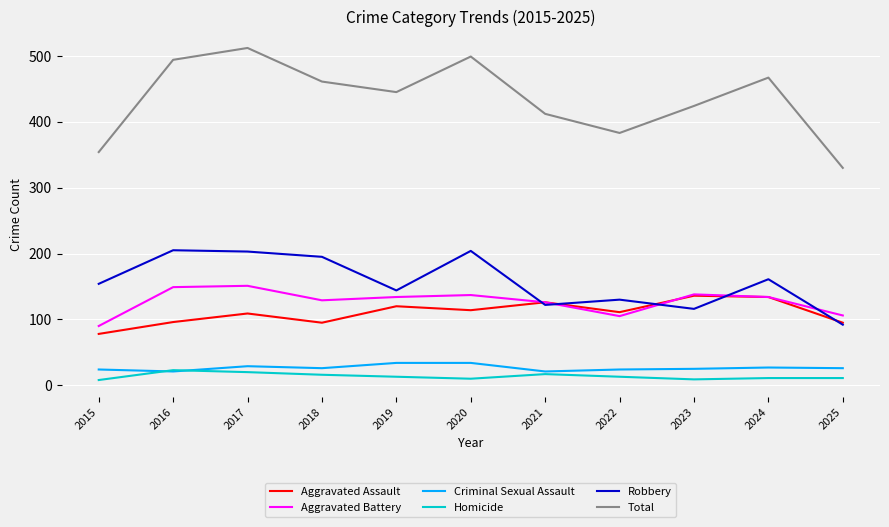

Which series has the widest spread of values?

Total